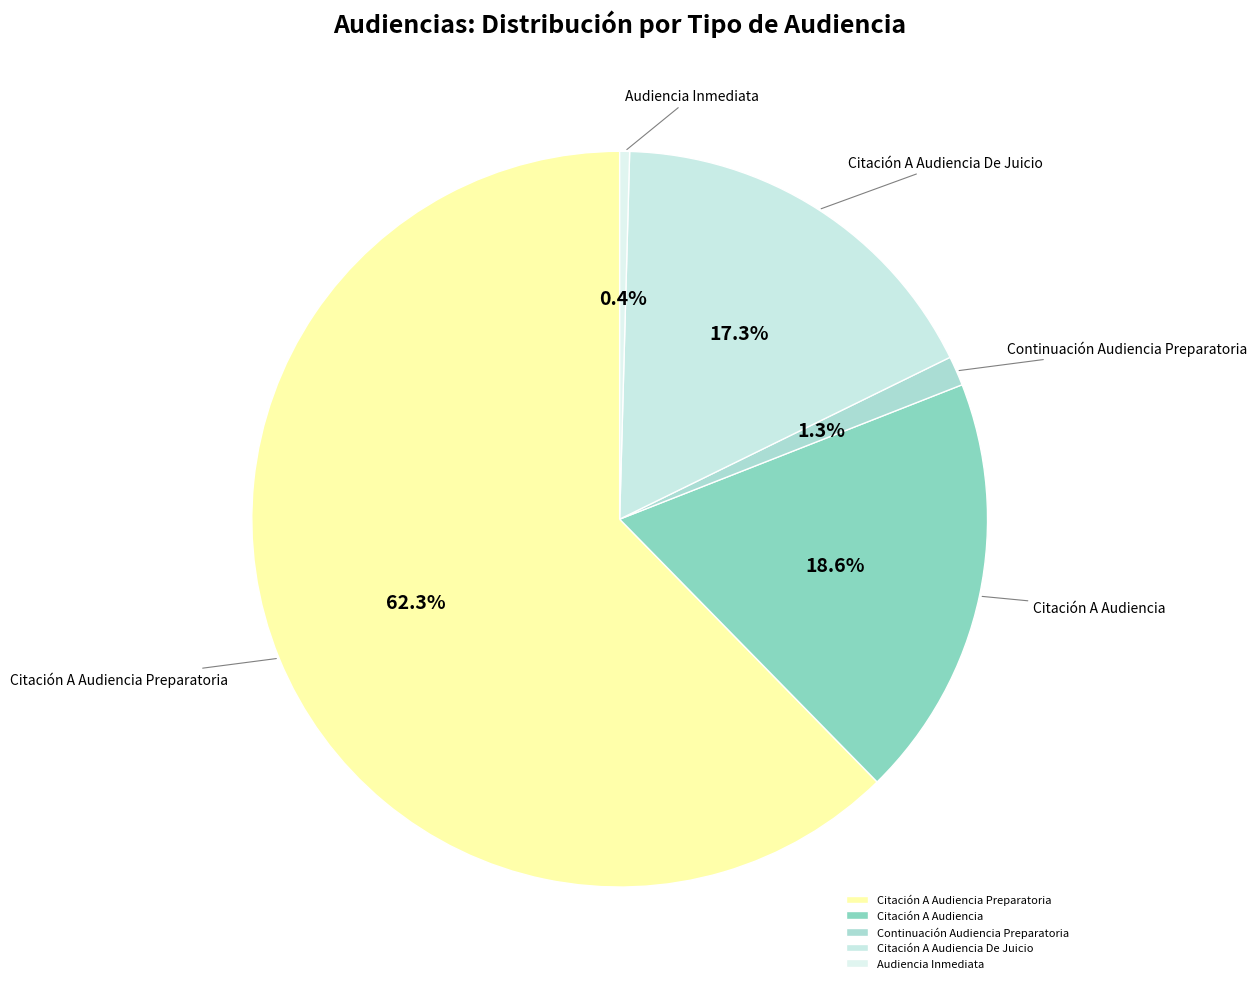

True or false: Continuación Audiencia Preparatoria accounts for 9% of the total.

False